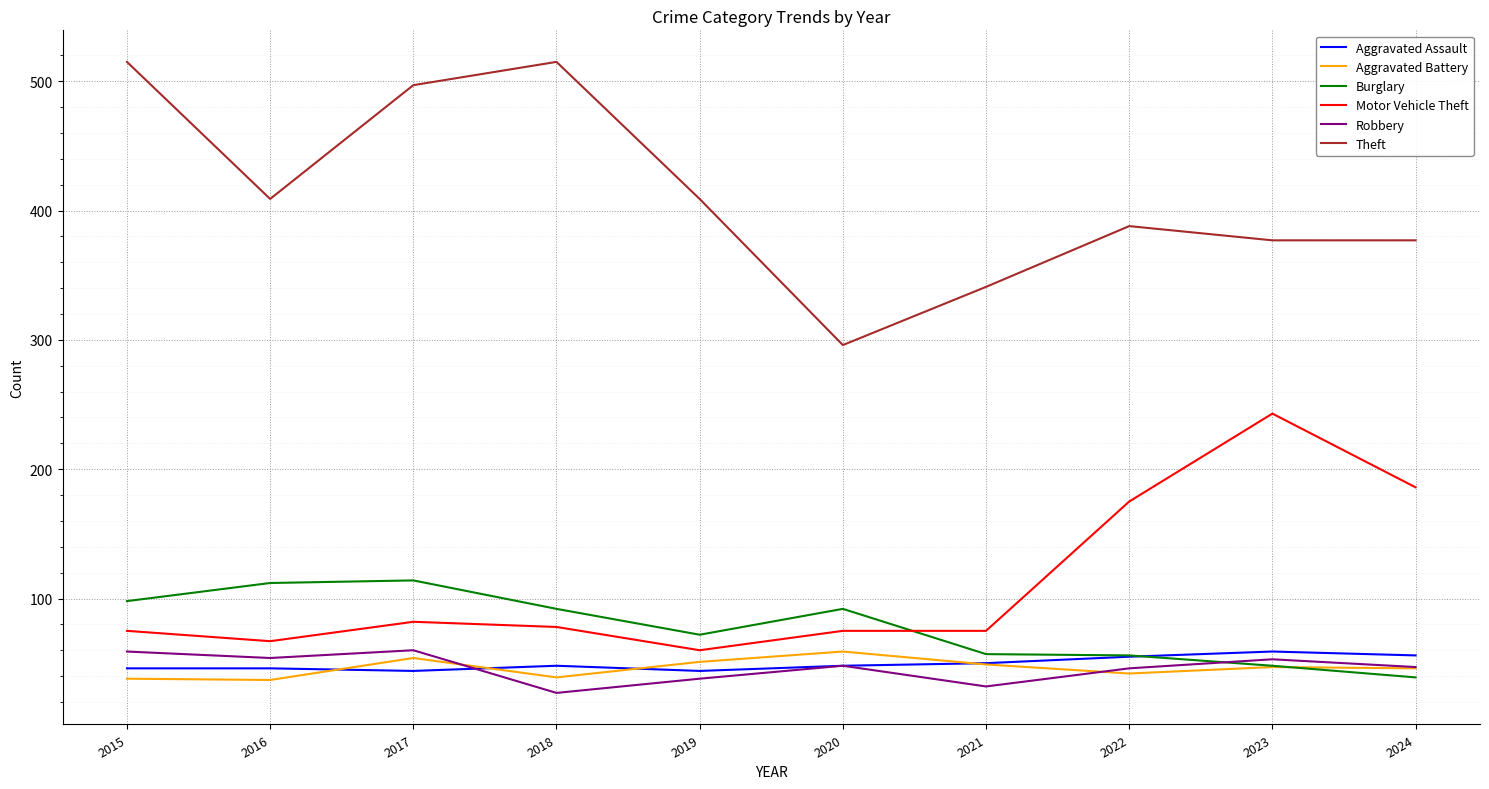

The Robbery series shows 66 at 2020. True or false?

False